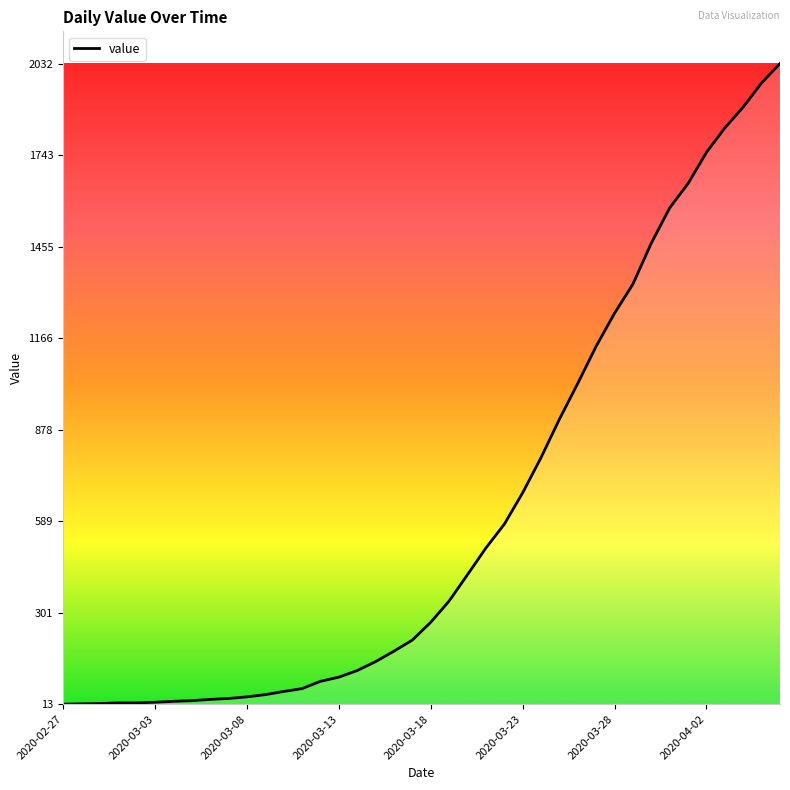

What is the maximum value shown in the chart?

2032